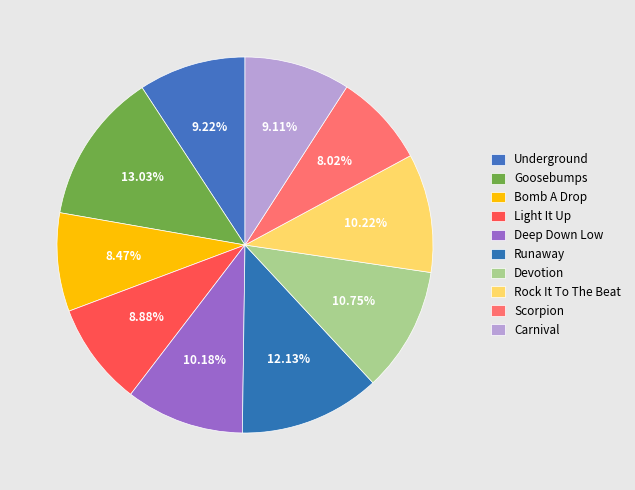

Is there a majority slice in this chart?

No